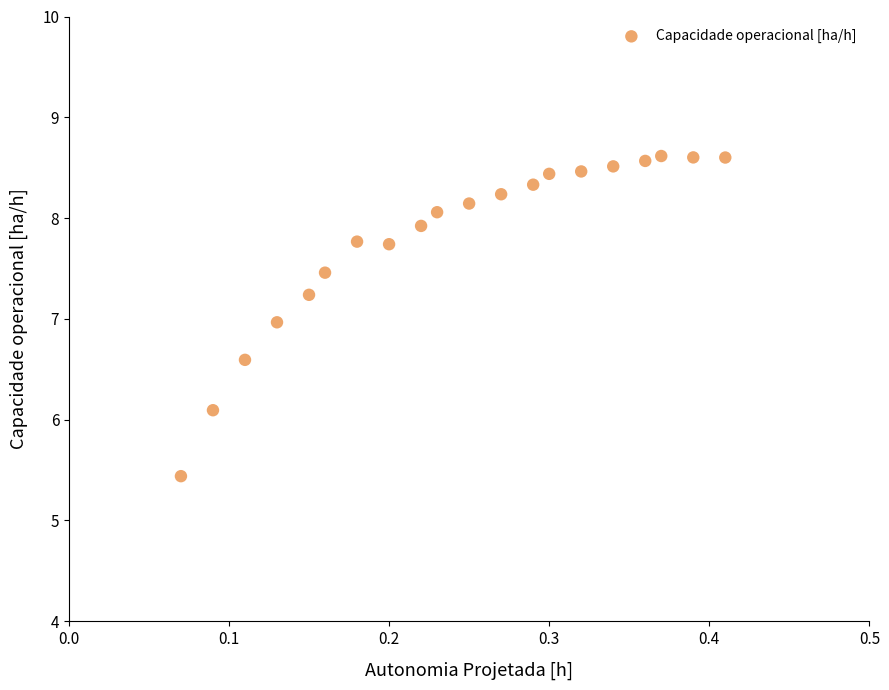

What is the range of X values (max minus min)?

0.3